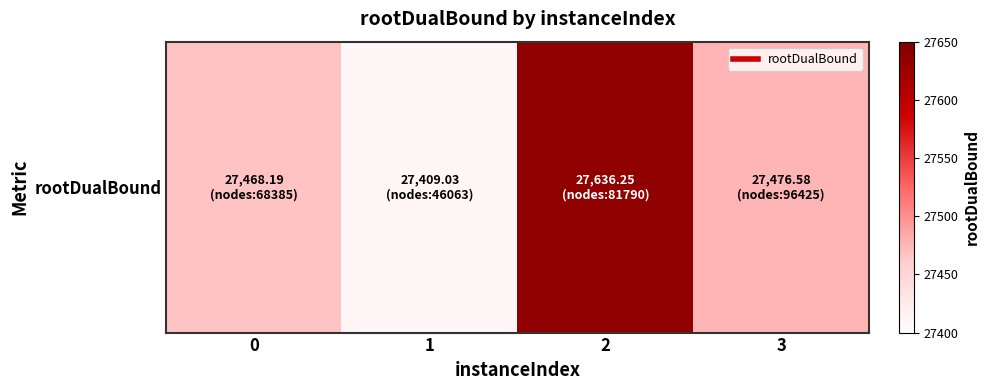

Count the number of data series in this chart.

1